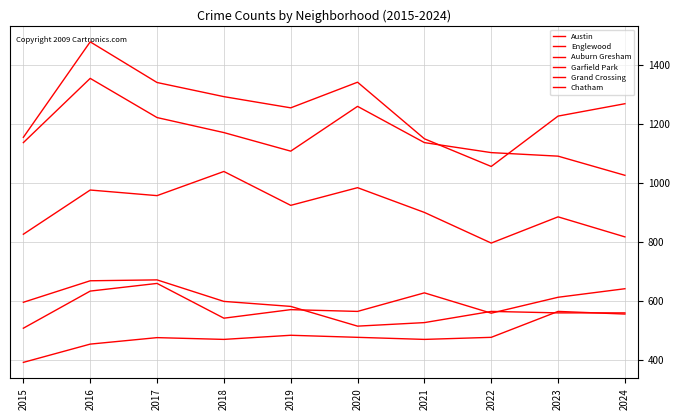

How many lines are shown in the chart?

6